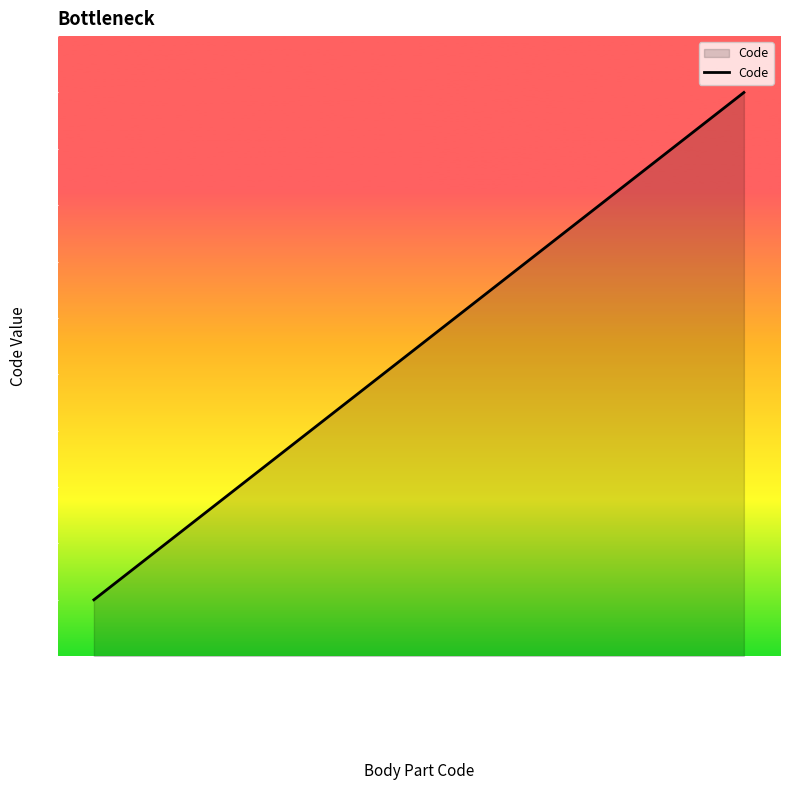

What is the difference between the values at Dedo da mão and Tornozelo esquerdo?

1